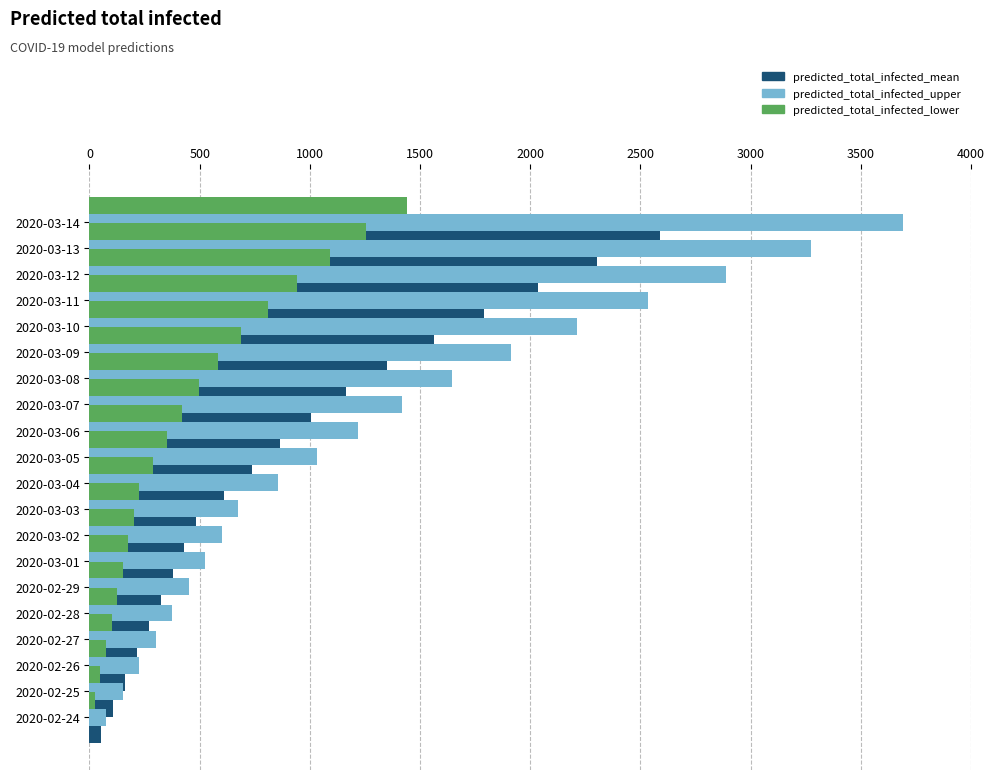

What is the maximum value shown in the chart?

3693